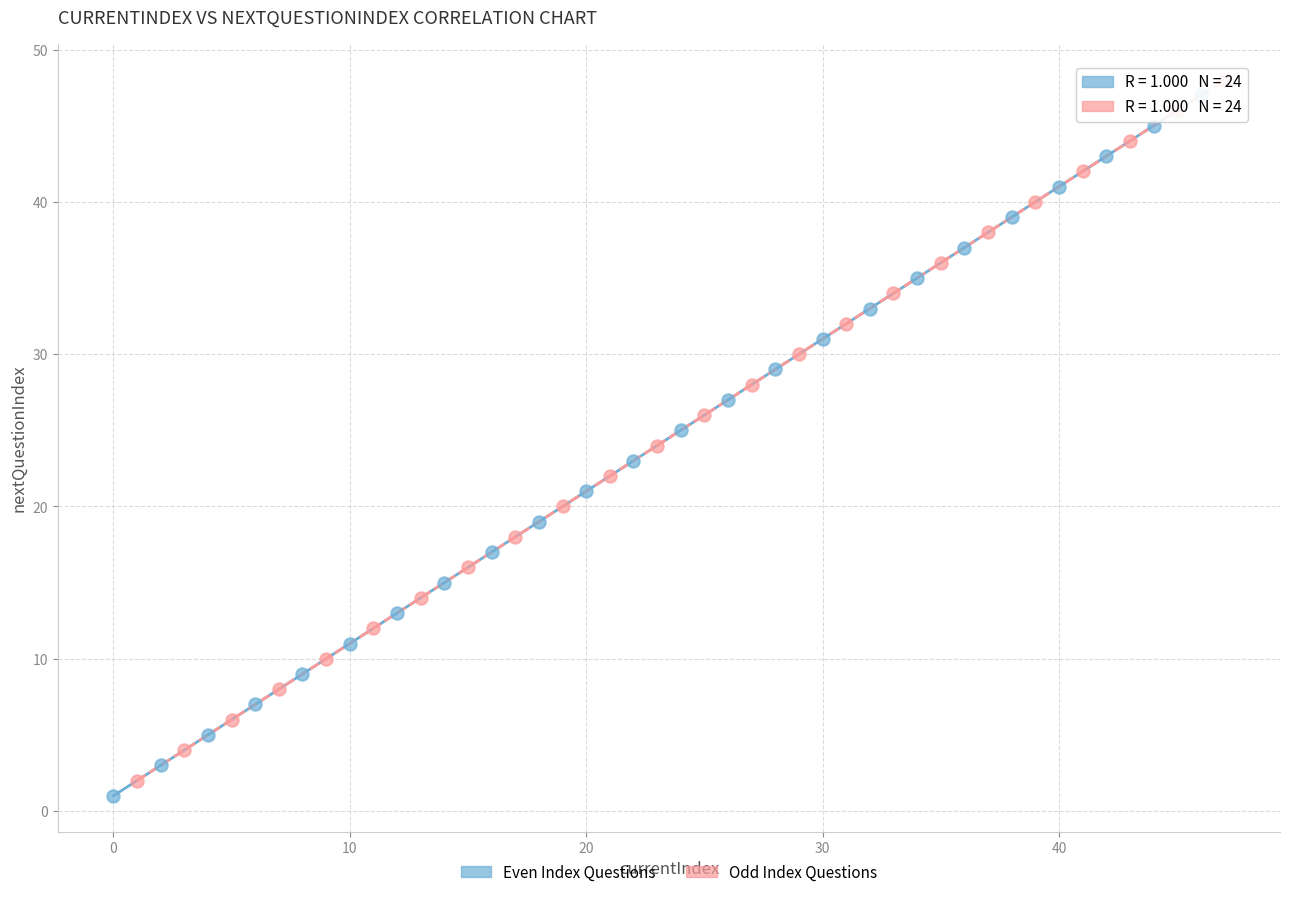

Which series contains the lowest Y value?

Even Index Questions